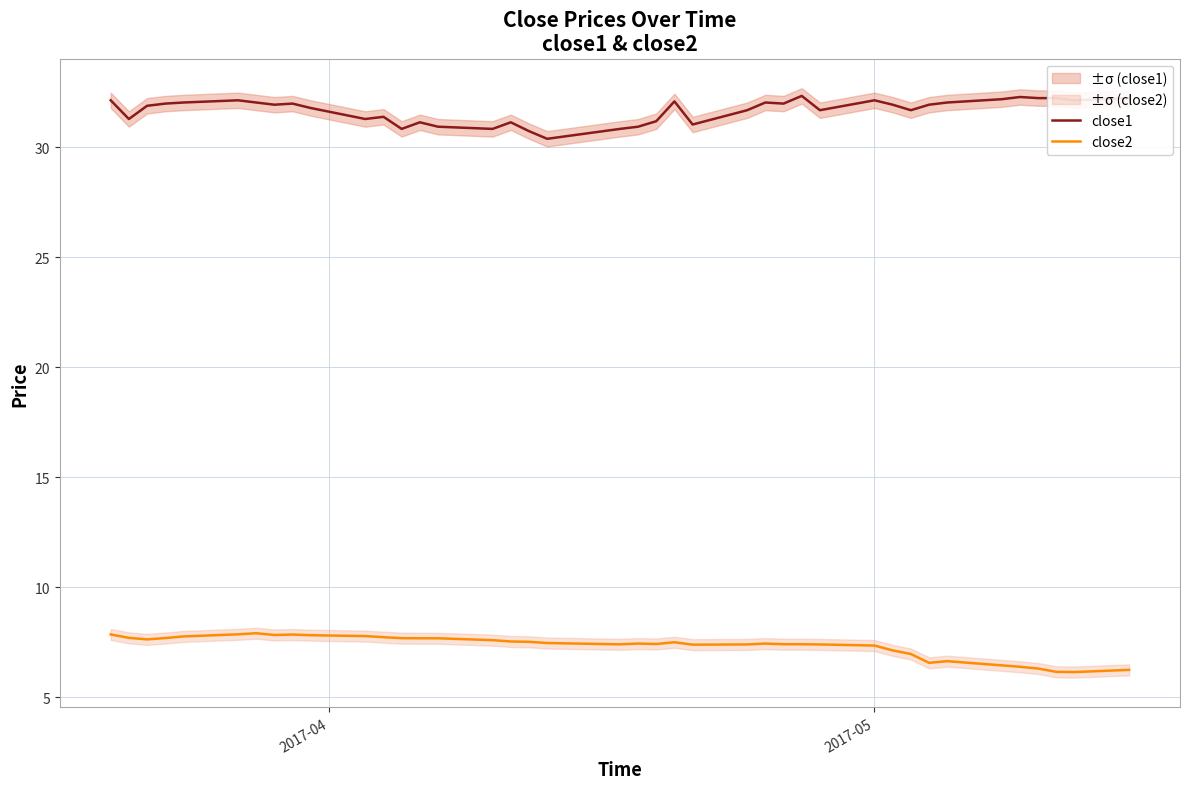

What is the sum of all close2 values?

292.9